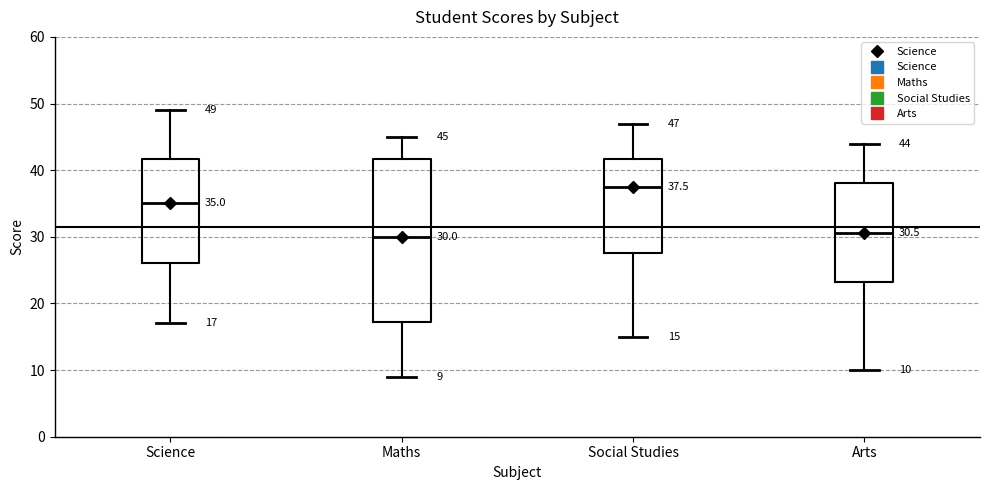

Which box is the tallest, from its lower edge to its upper edge?

Maths